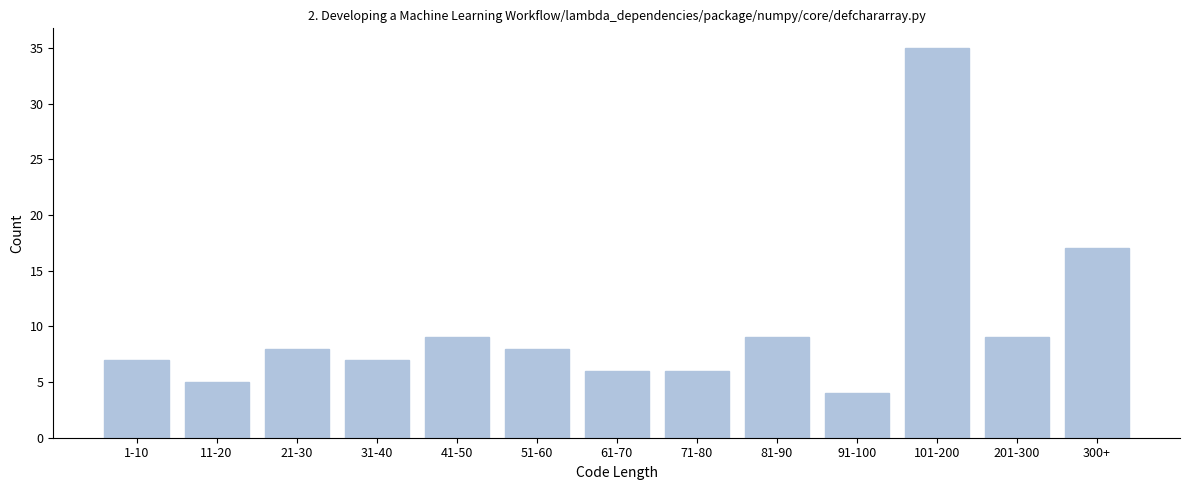

Reading left to right, transcribe all the data shown in this chart.

7	5	8	7	9	8	6	6	9	4	35	9	17